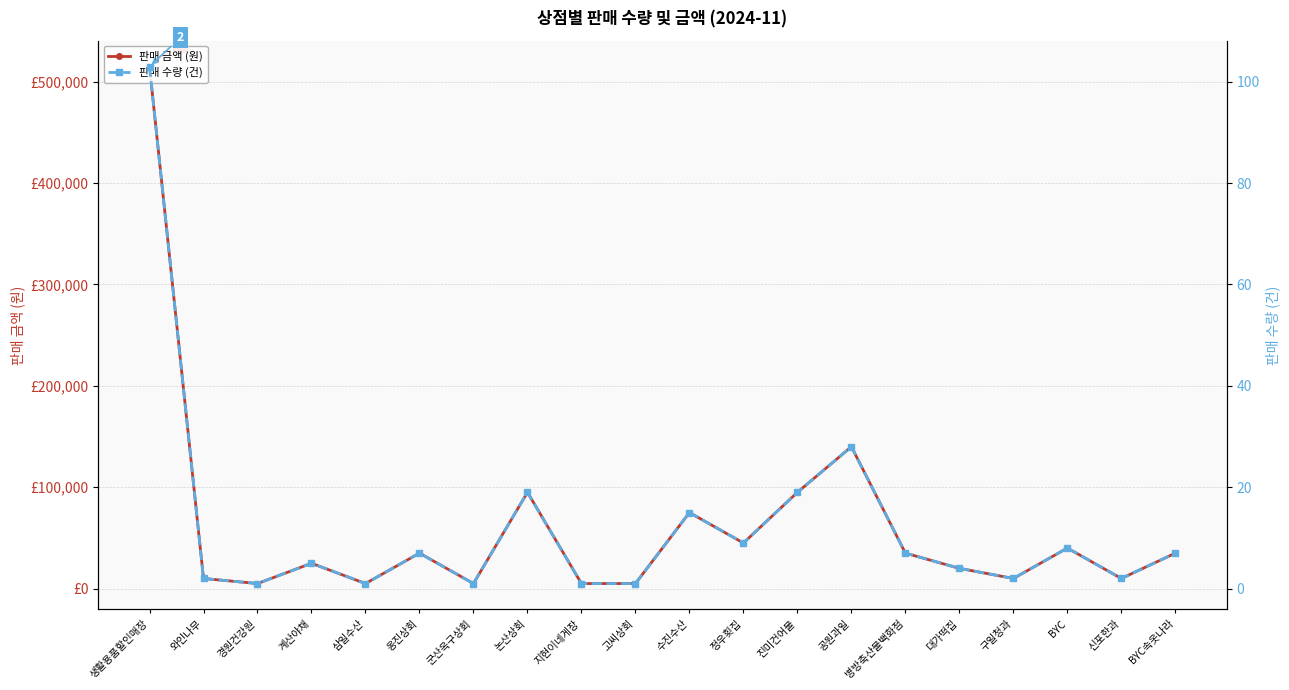

How many interior local peaks does the 판매 수량 (건) series have?

6